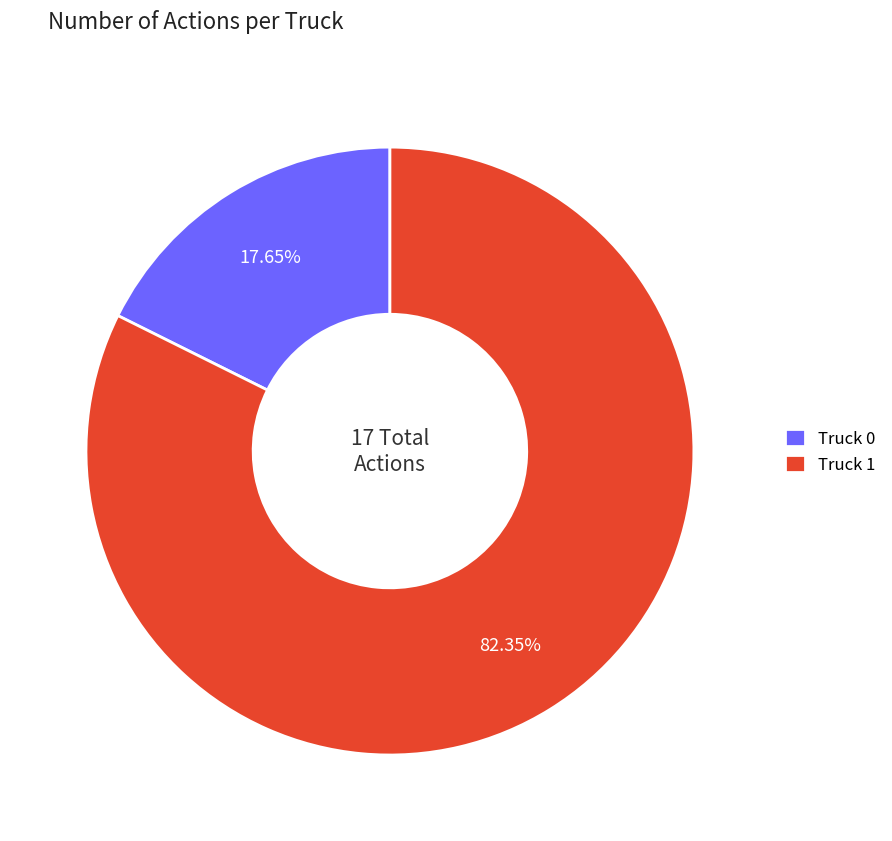

Rank the categories by value from highest to lowest.

Truck 1, Truck 0